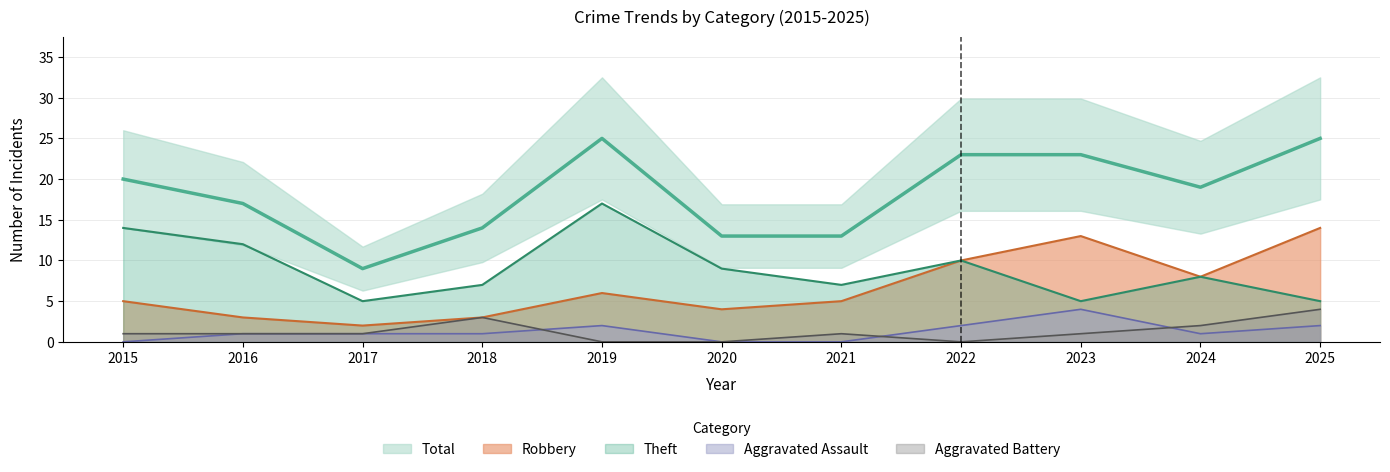

Which series has the largest range (max minus min)?

Total